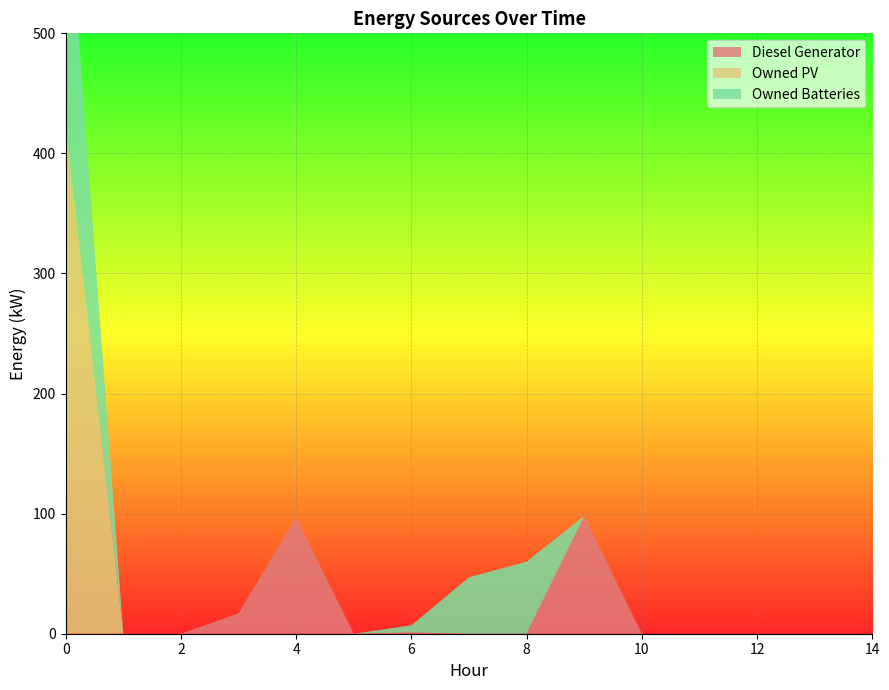

Reading right to left, list all the values displayed in this chart.

Diesel Generator: 14=0	13=0	12=0	11=0	10=0	9=98	8=0	7=0	6=1	5=0	4=97	3=17	2=0	1=0	0=0
Owned PV: 14=0	13=0	12=0	11=0	10=0	9=0	8=0	7=0	6=0	5=0	4=0	3=0	2=0	1=0	0=424
Owned Batteries: 14=0	13=0	12=0	11=0	10=0	9=0	8=60	7=47	6=6	5=0	4=0	3=0	2=0	1=0	0=217